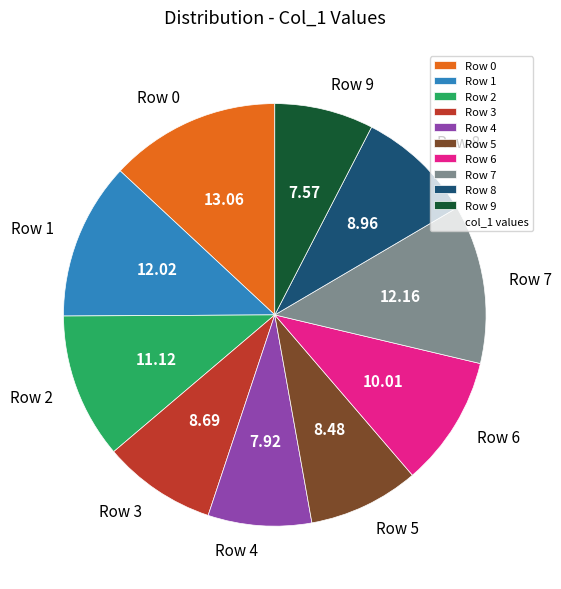

Is Row 5 the majority of the pie?

No